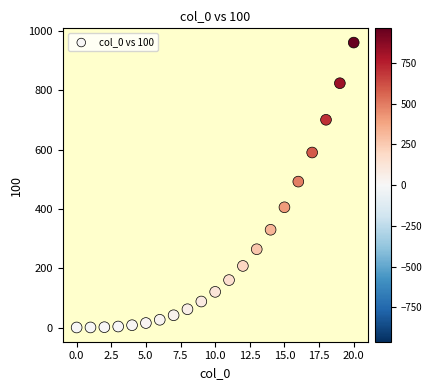

What Y value in the scatter plot is closest to 480?

492.5